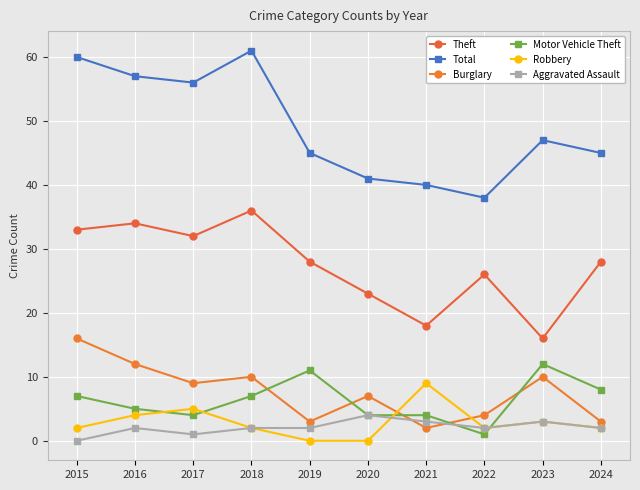

Between 2020 and 2024, which is larger?

2024